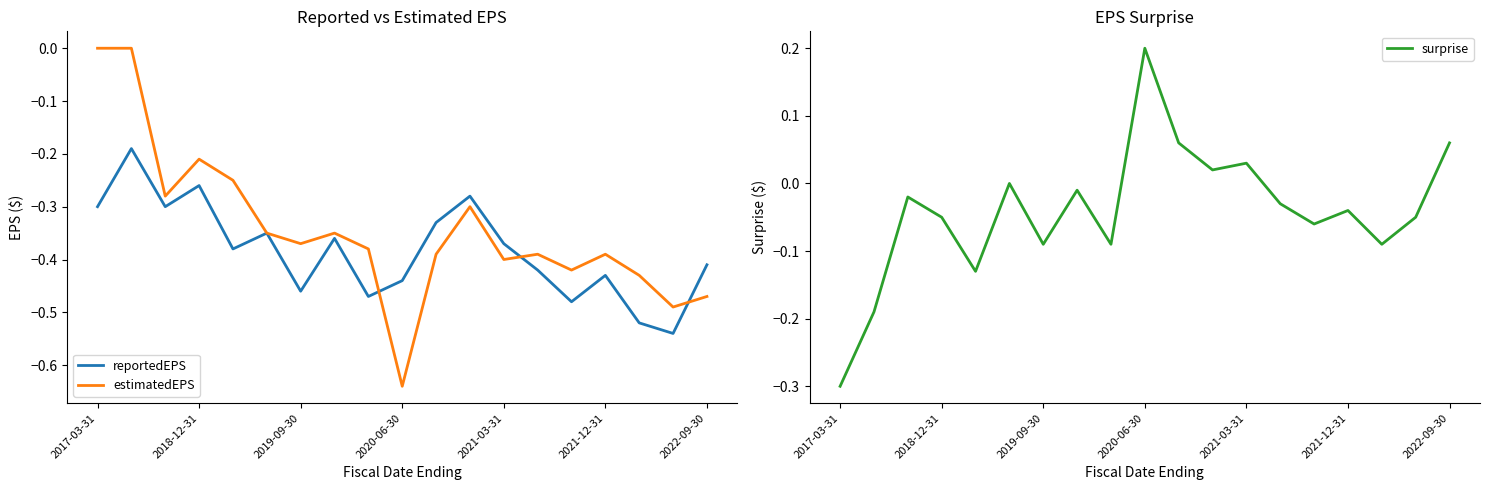

Is it true that estimatedEPS equals 0.4 at 2017-03-31?

False